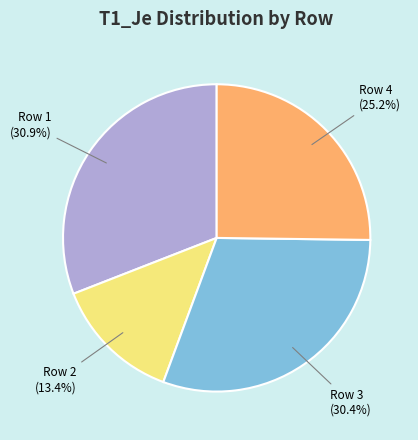

What percentage is the Row 3 slice, to the nearest percent?

30%